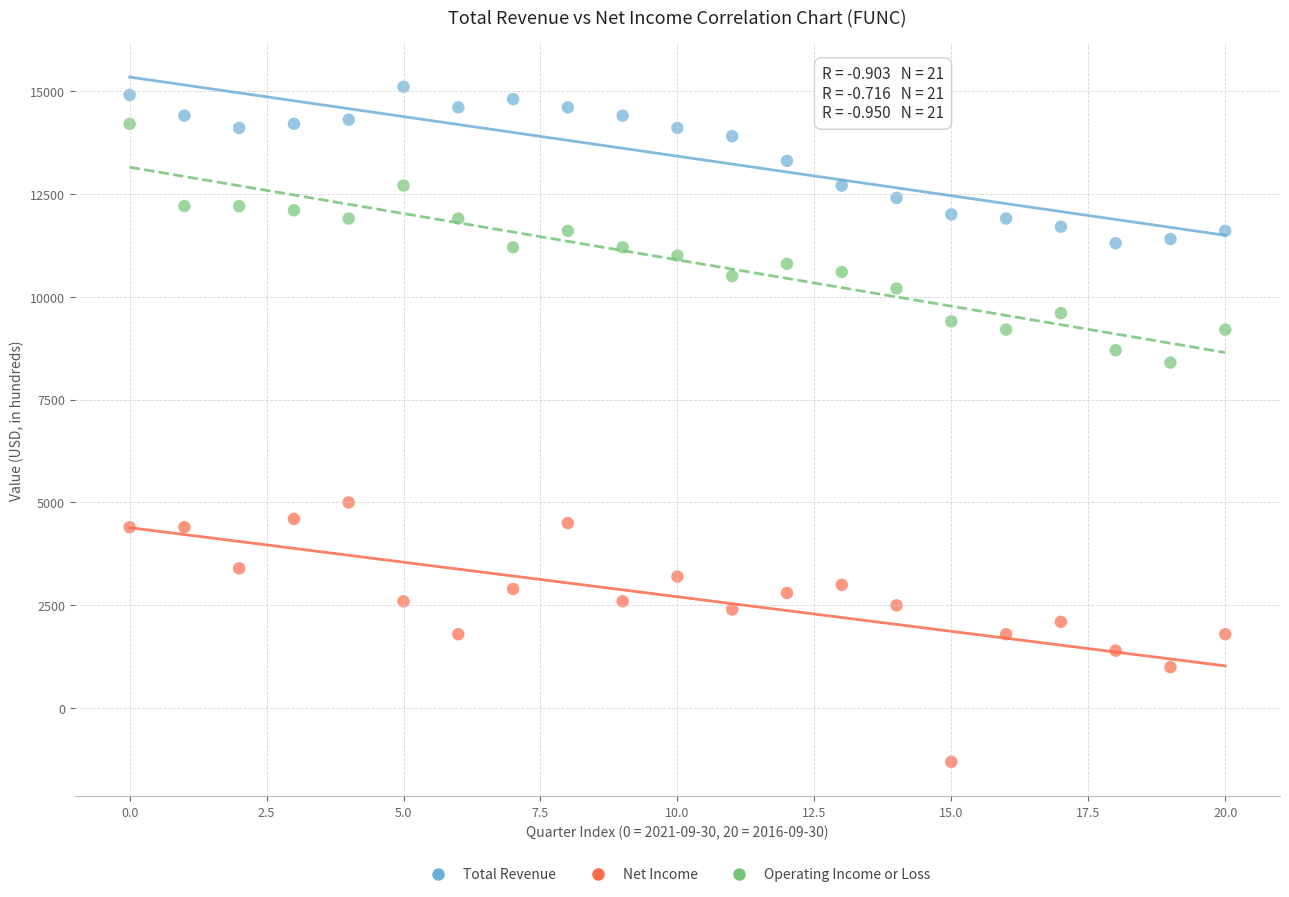

Which series has the widest spread of Y values?

Net Income